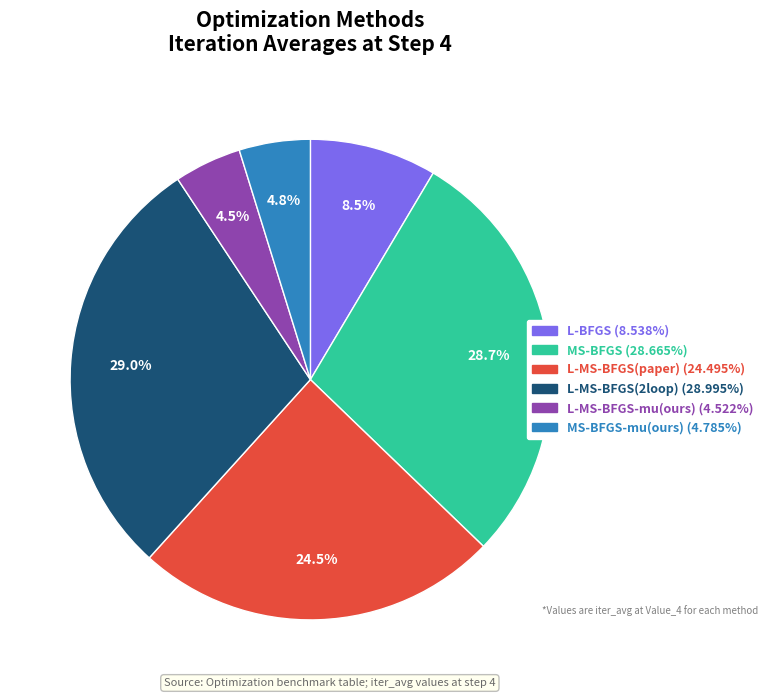

How many slices are in this pie chart?

6